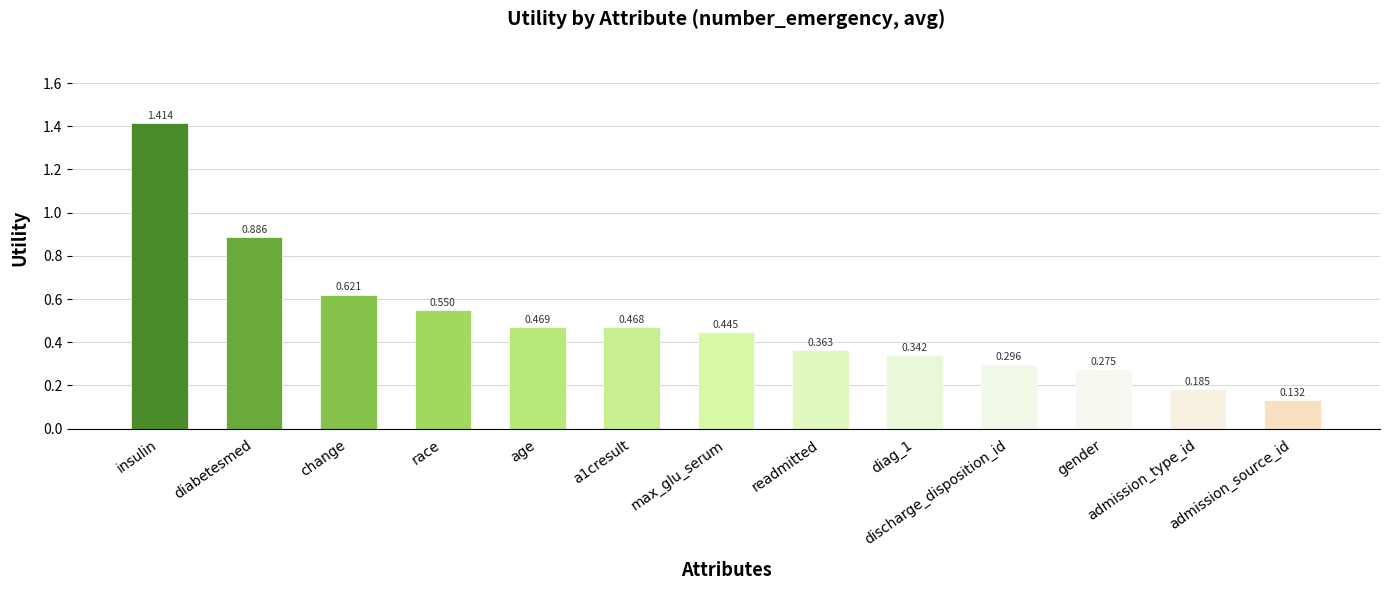

What position from the left is a1cresult?

6